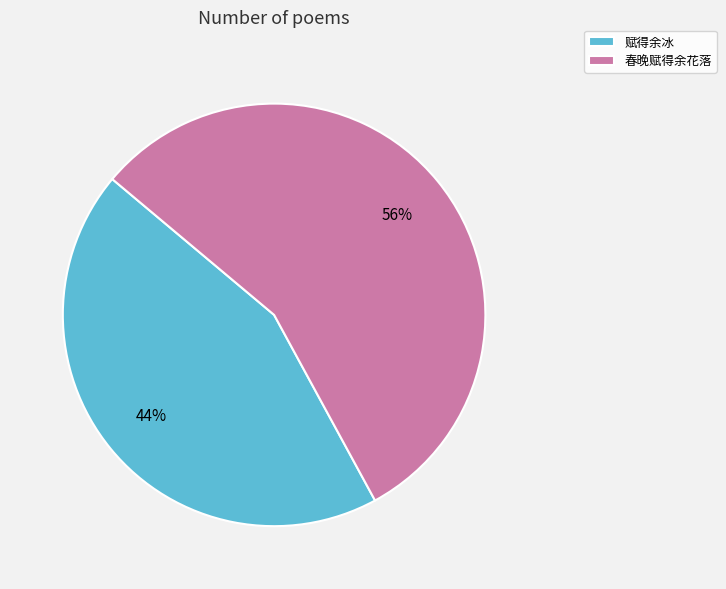

How many slices are in this pie chart?

2